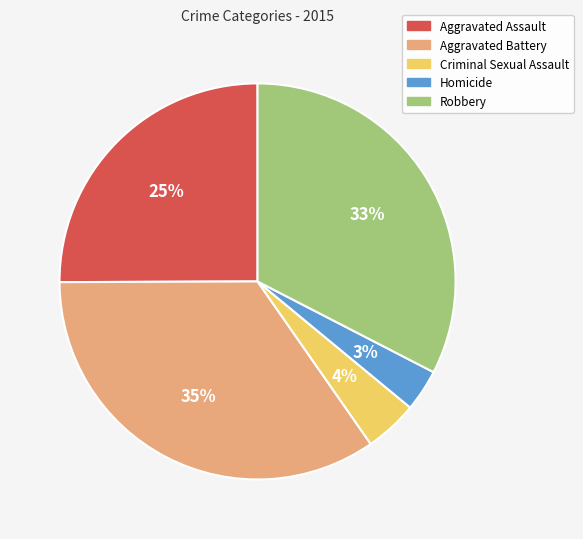

How many segments does this pie chart have?

5